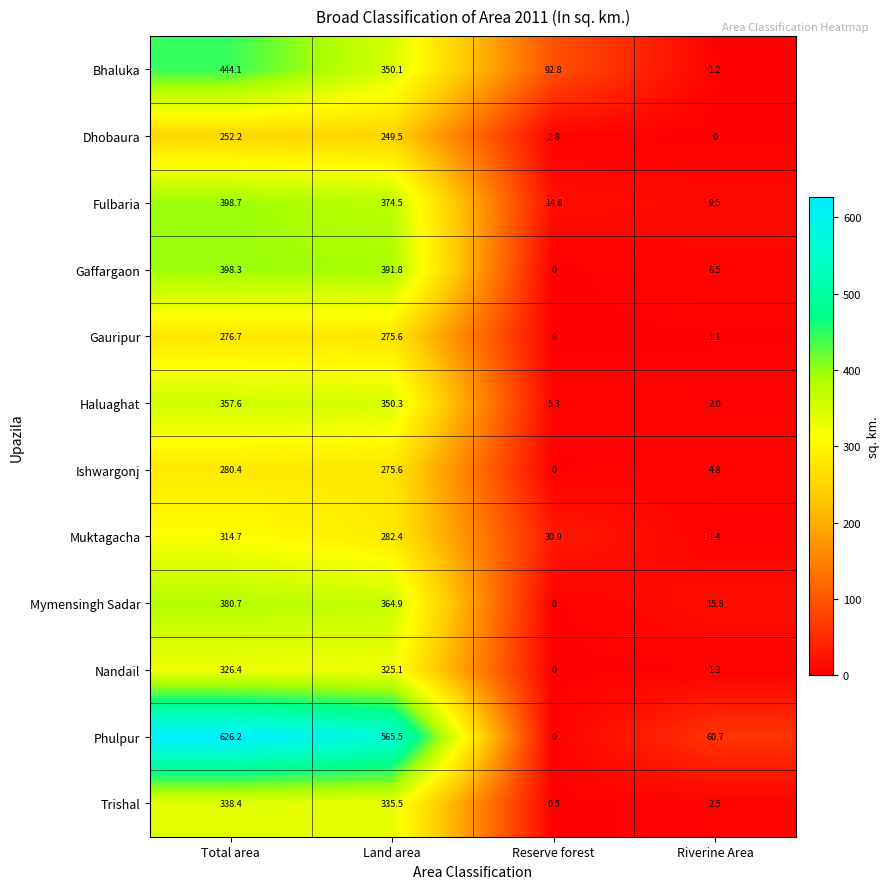

What is the difference between the second highest and second lowest values in the Haluaghat series?

345.0